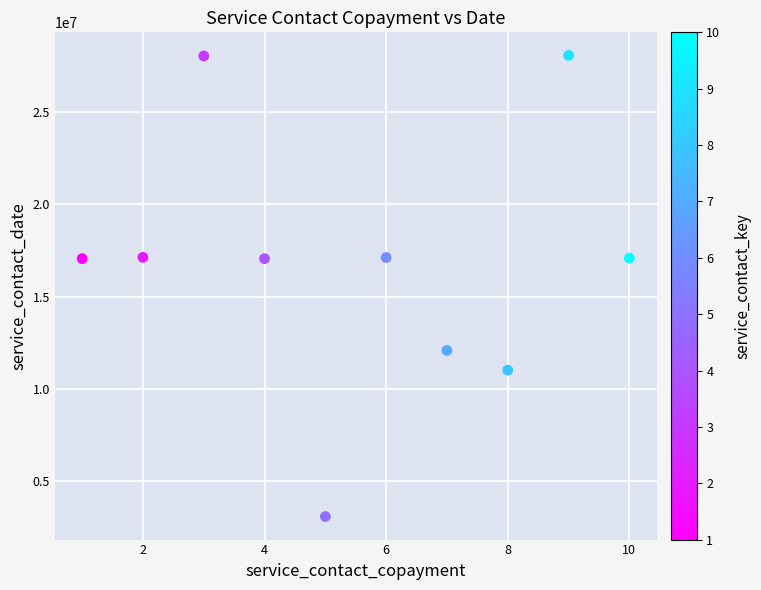

What is the range of Y values (max minus min)?

24980000